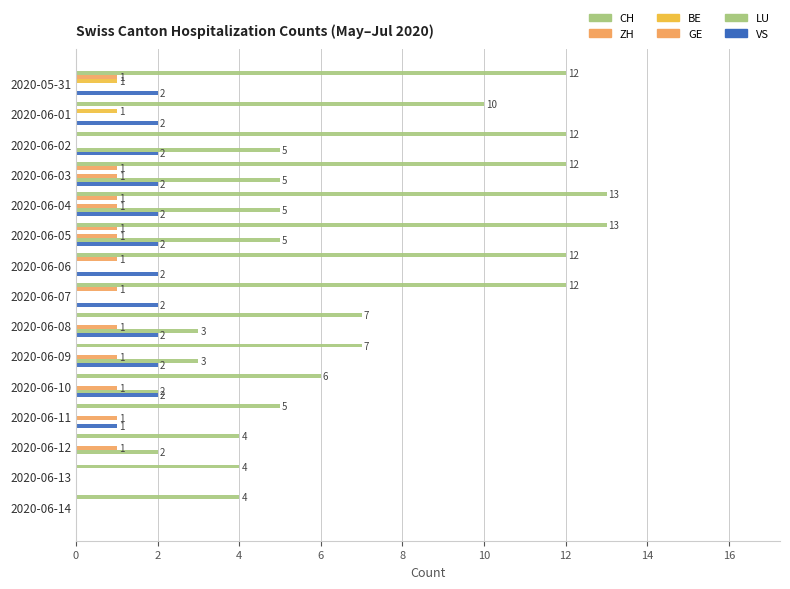

How many data points does each series have?

15